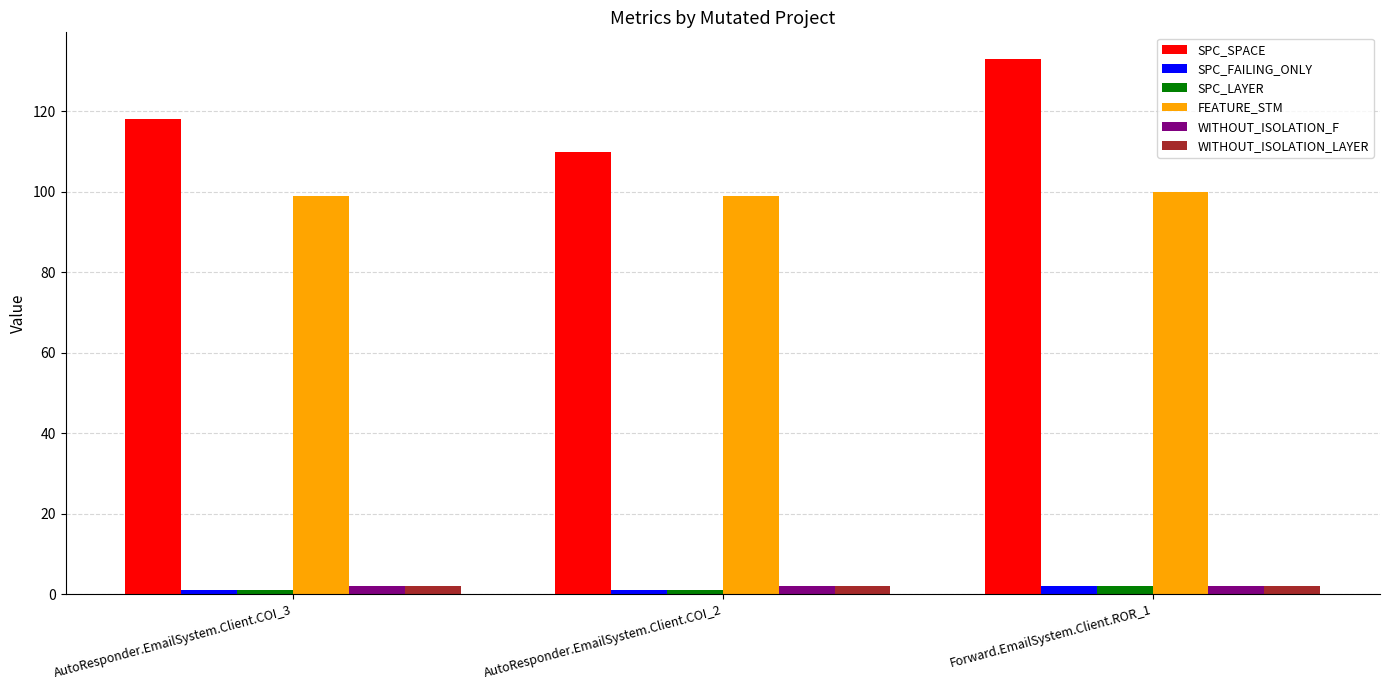

Count the SPC_SPACE values in the range 110 to 133.

3